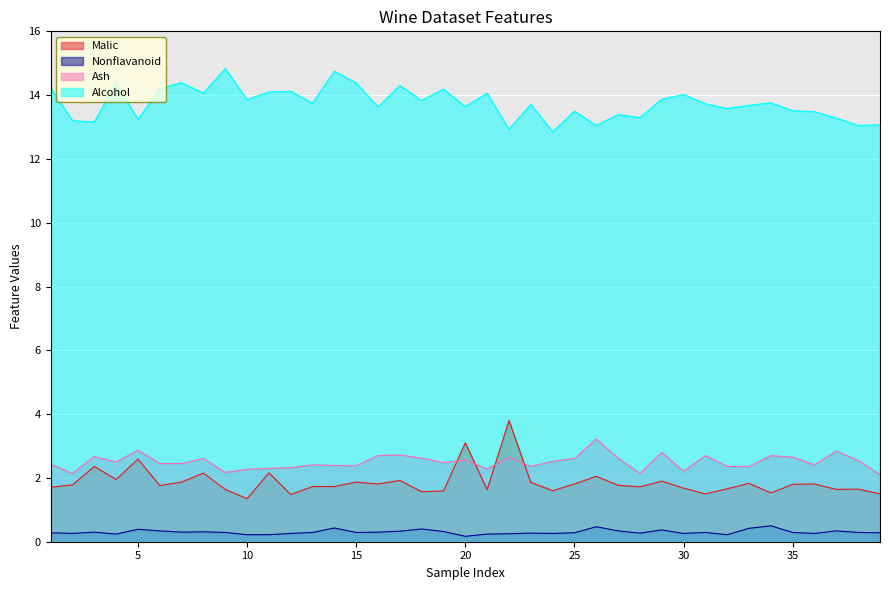

True or false: Malic and Ash cross at least once.

True